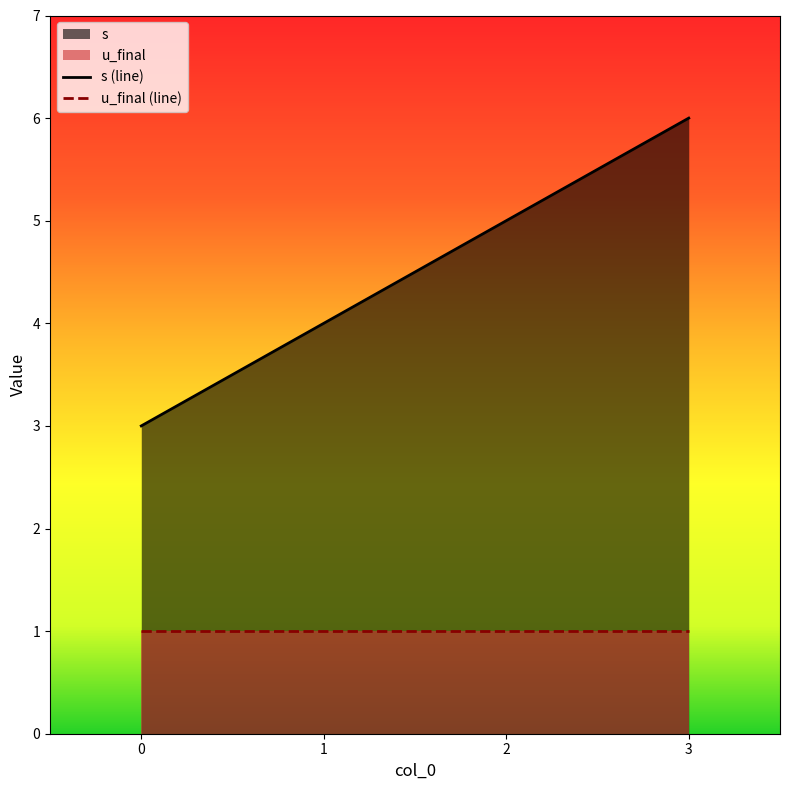

What is the smallest value displayed?

1